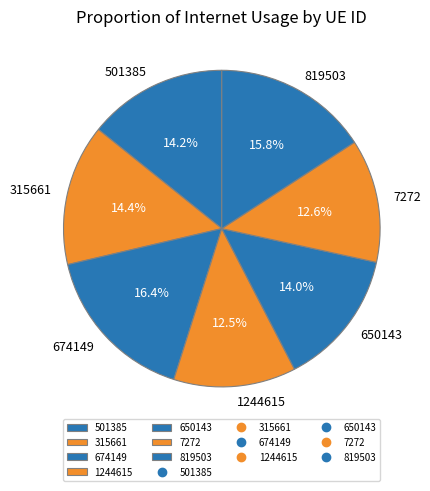

What is the ratio of the value at 7272 to the value at 819503?

0.8